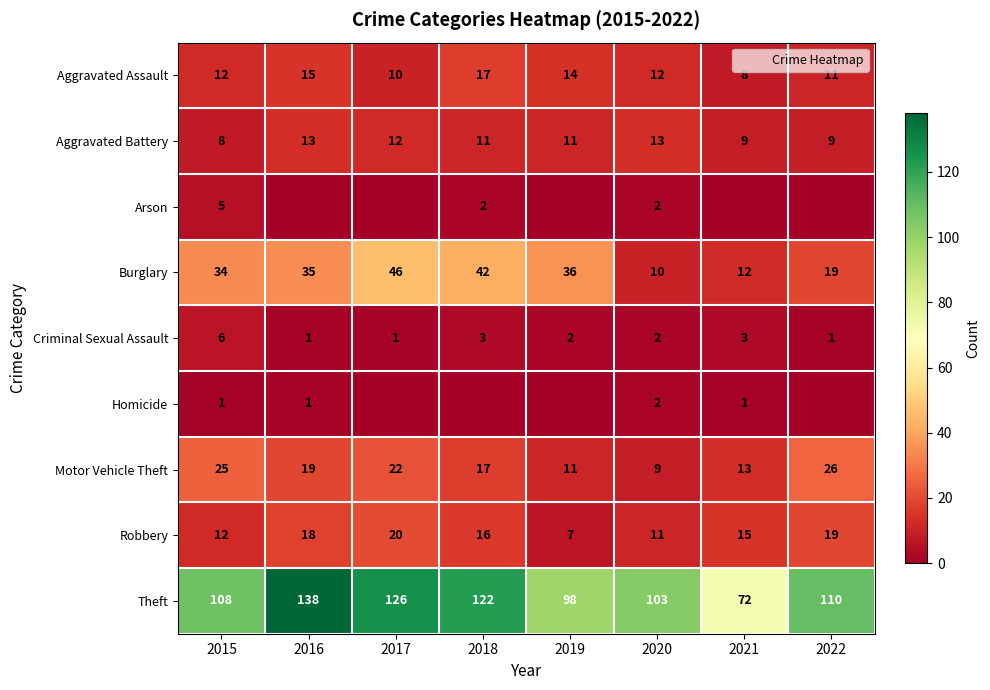

Where is Homicide nearest to the value 1?

2015